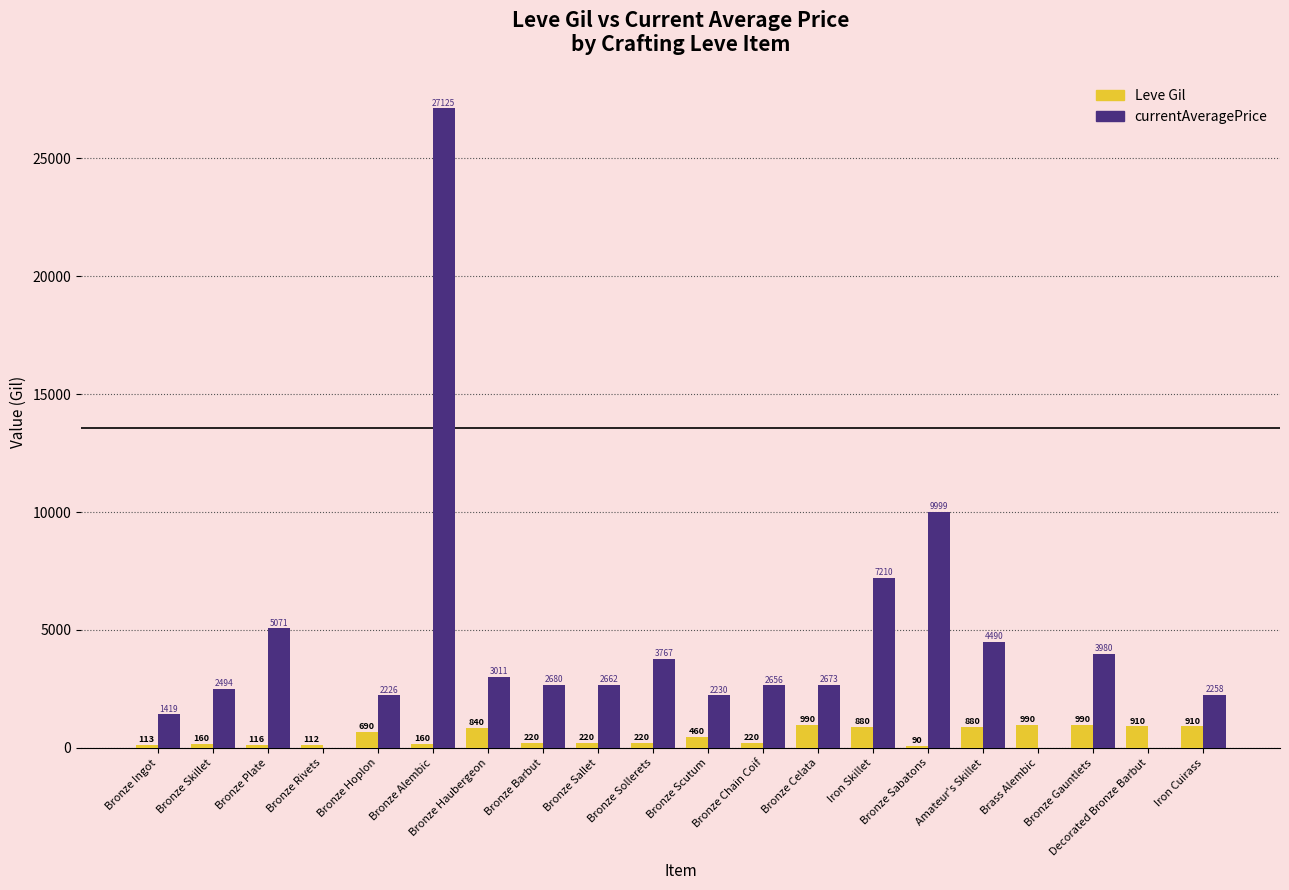

What is the maximum value shown in the chart?

27125.0